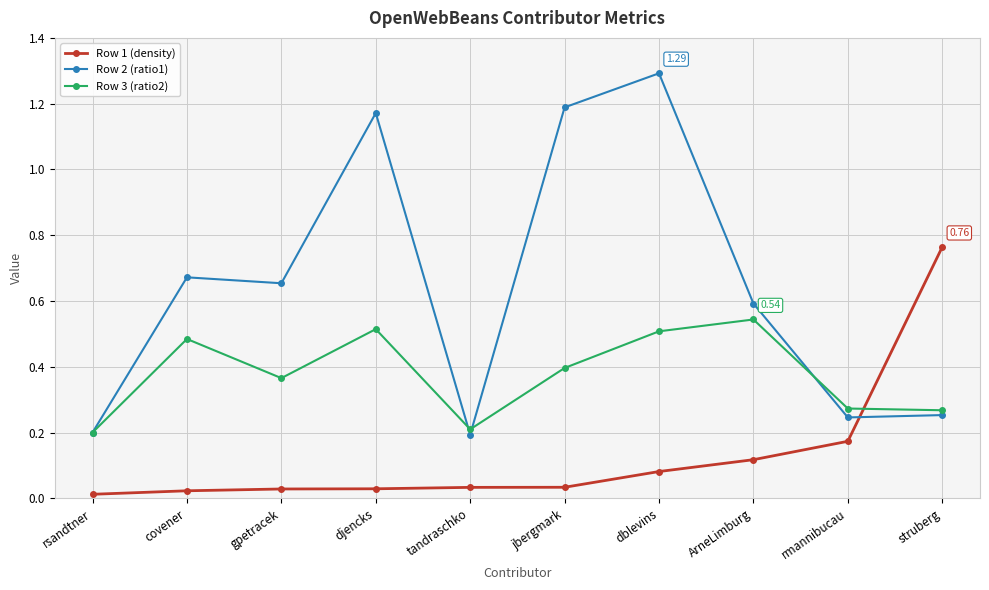

True or false: Row 1 (density) and Row 3 (ratio2) cross at least once.

True